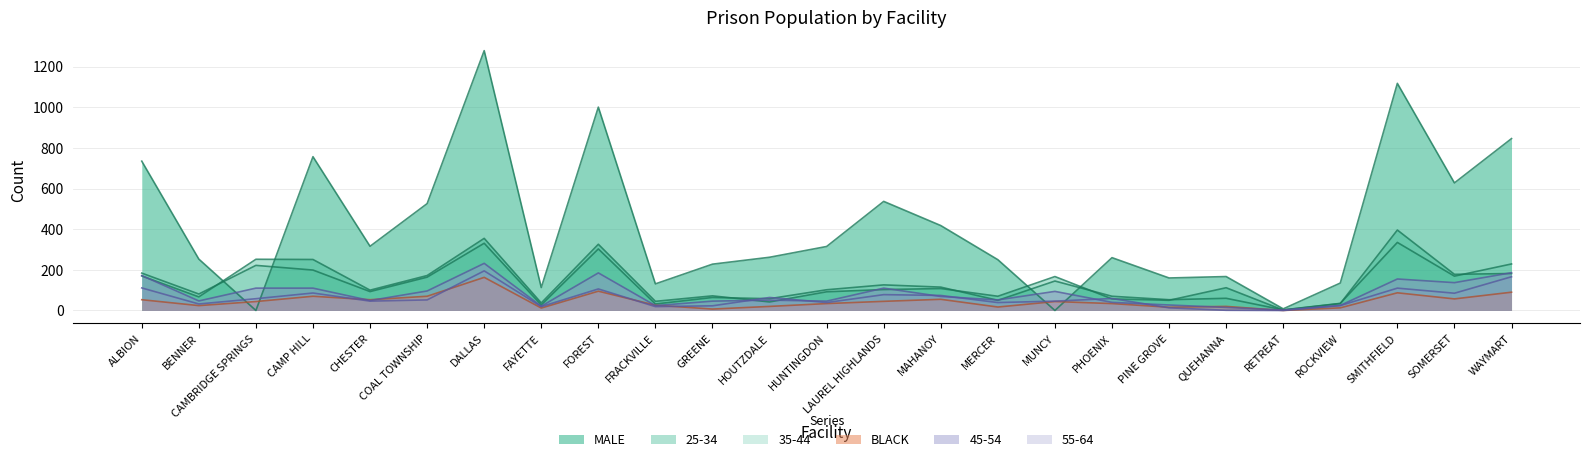

At which category does the chart reach its peak across all series?

DALLAS